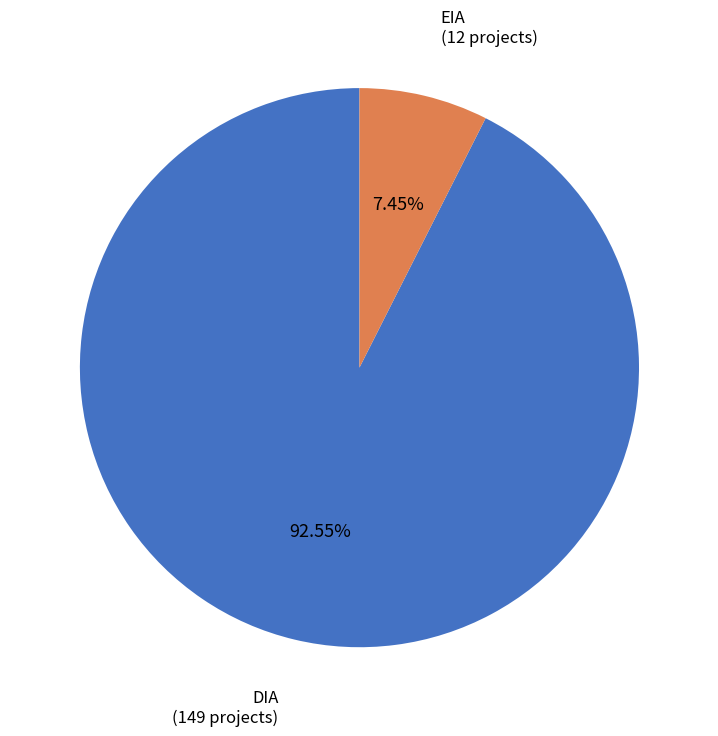

Is there any slice that represents more than half of the pie?

Yes